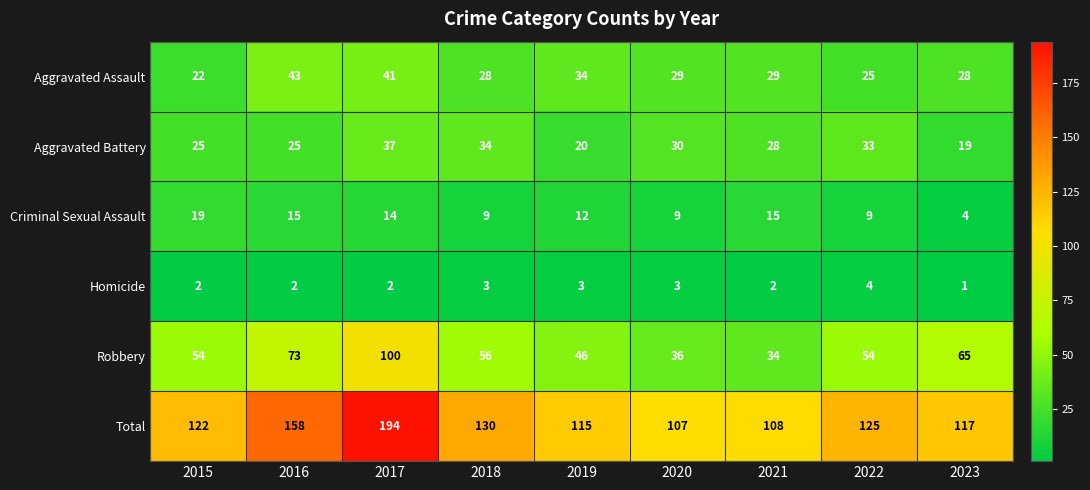

At which category does the chart reach its peak across all series?

2017